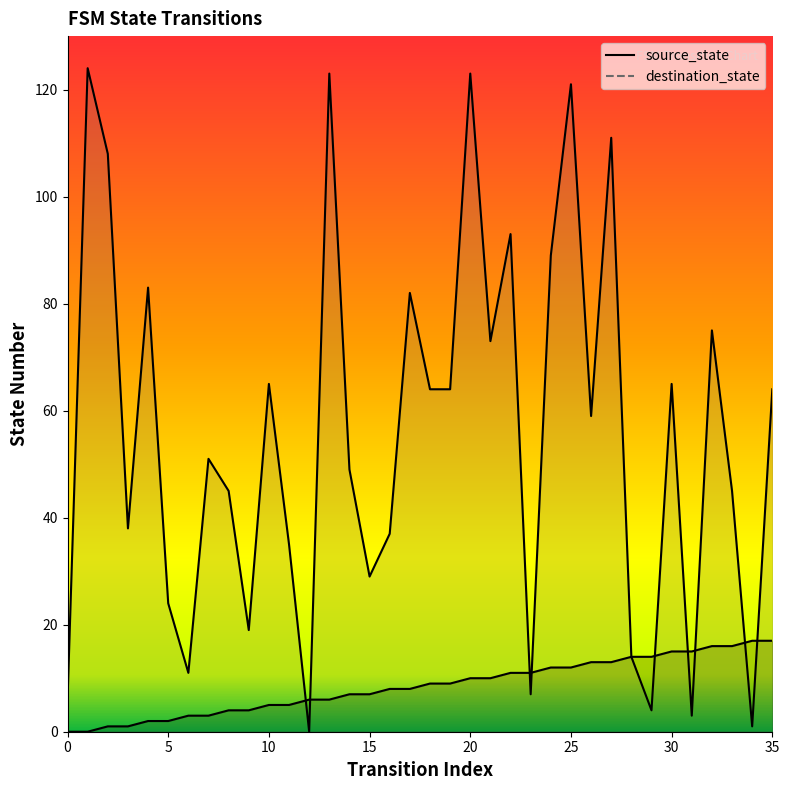

How many lines are shown in the chart?

2